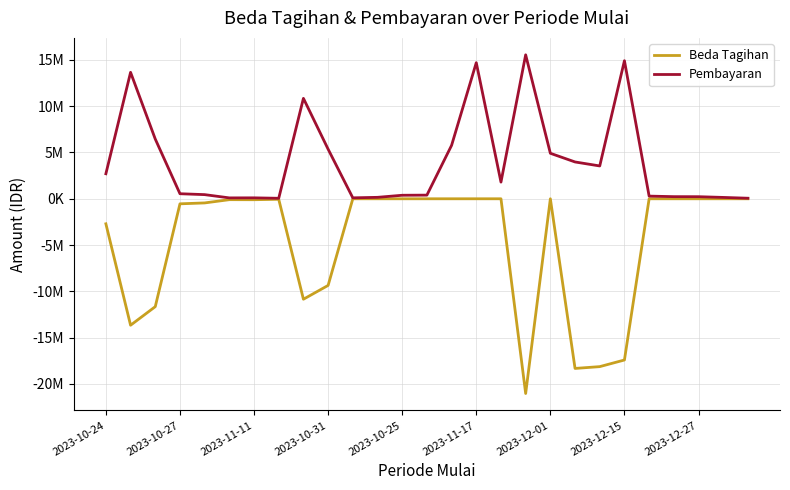

Does the chart display data point markers on the line(s)?

No